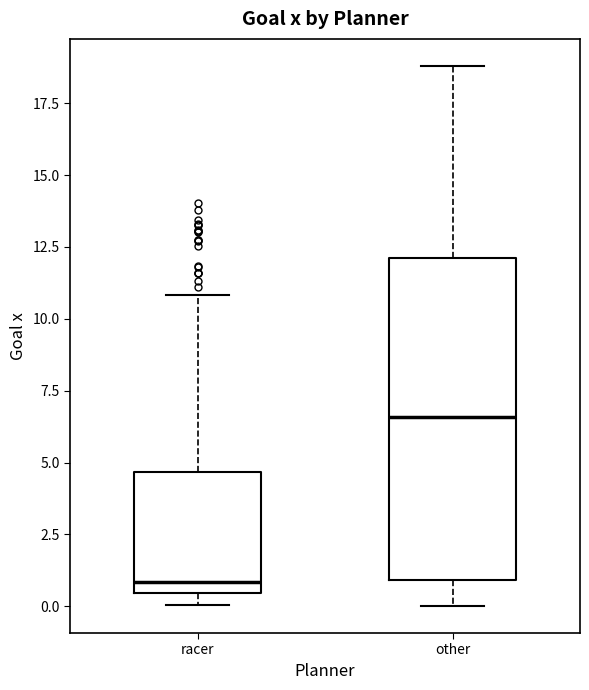

Where does the upper whisker of the box for racer end on the y-axis? The values are not printed on the chart, so give them approximately, as read against the axis.

11.0